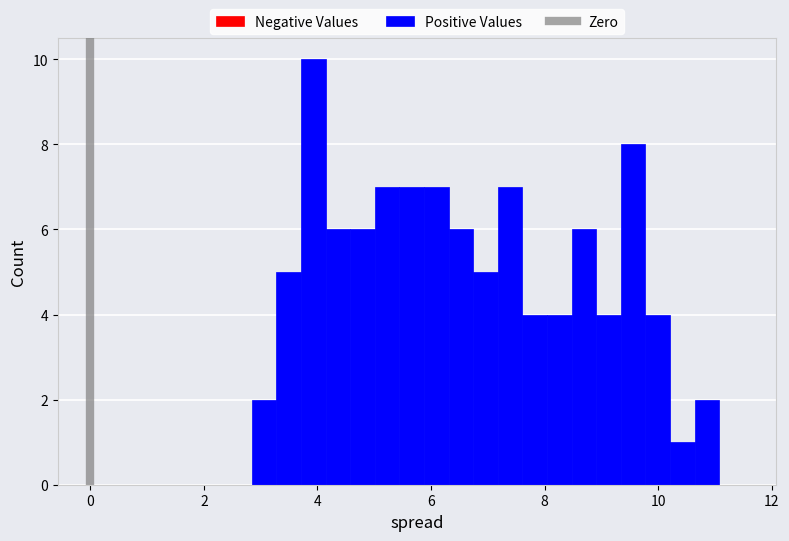

Read against the x-axis, roughly where is the centre of the tallest bar?

4.0